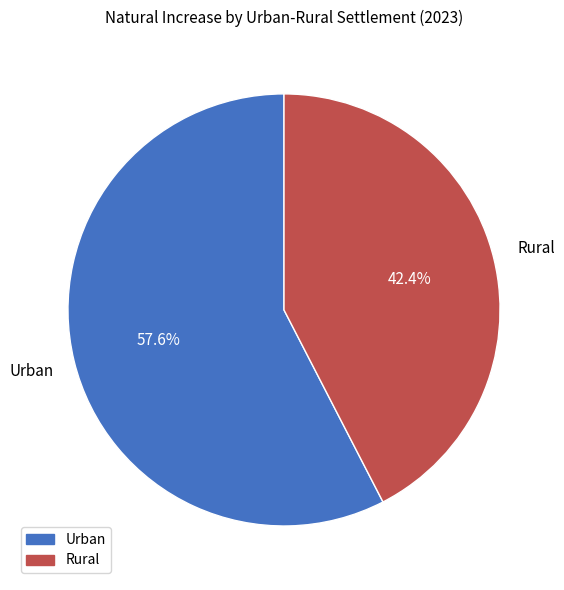

What is the majority slice?

Urban